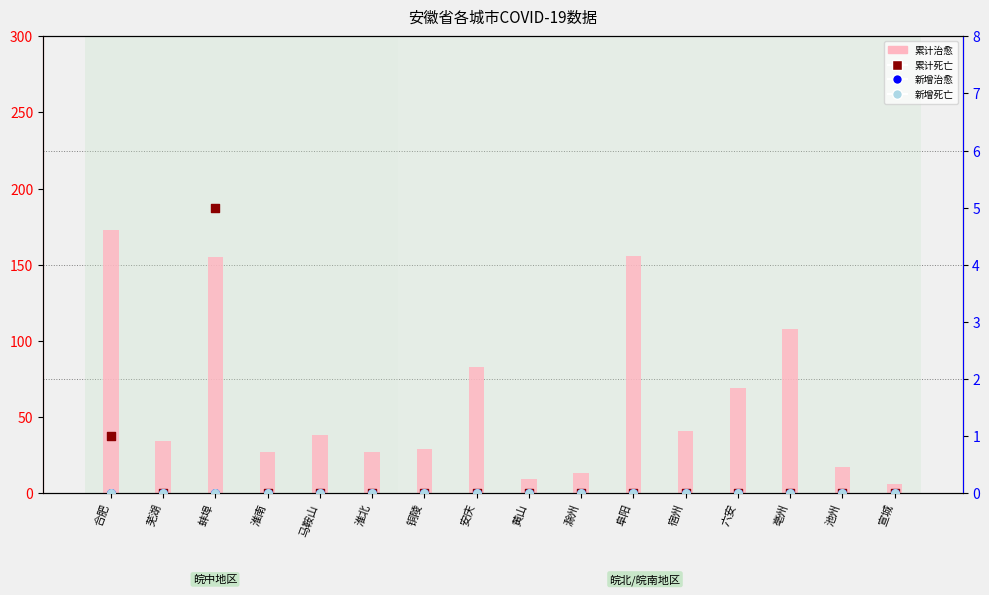

At how many categories does at least one series exceed 129?

3